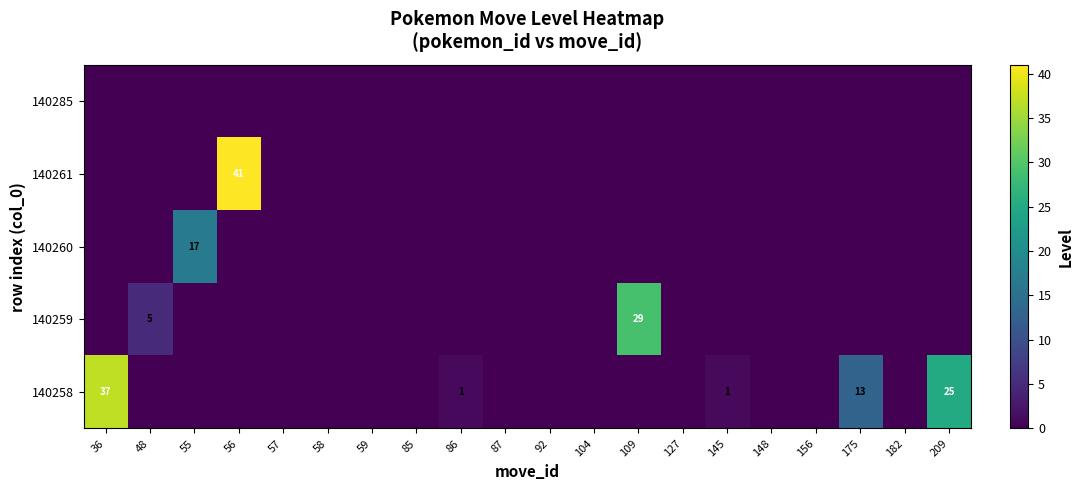

The value of 140258 at 86 is 1. True or false?

True